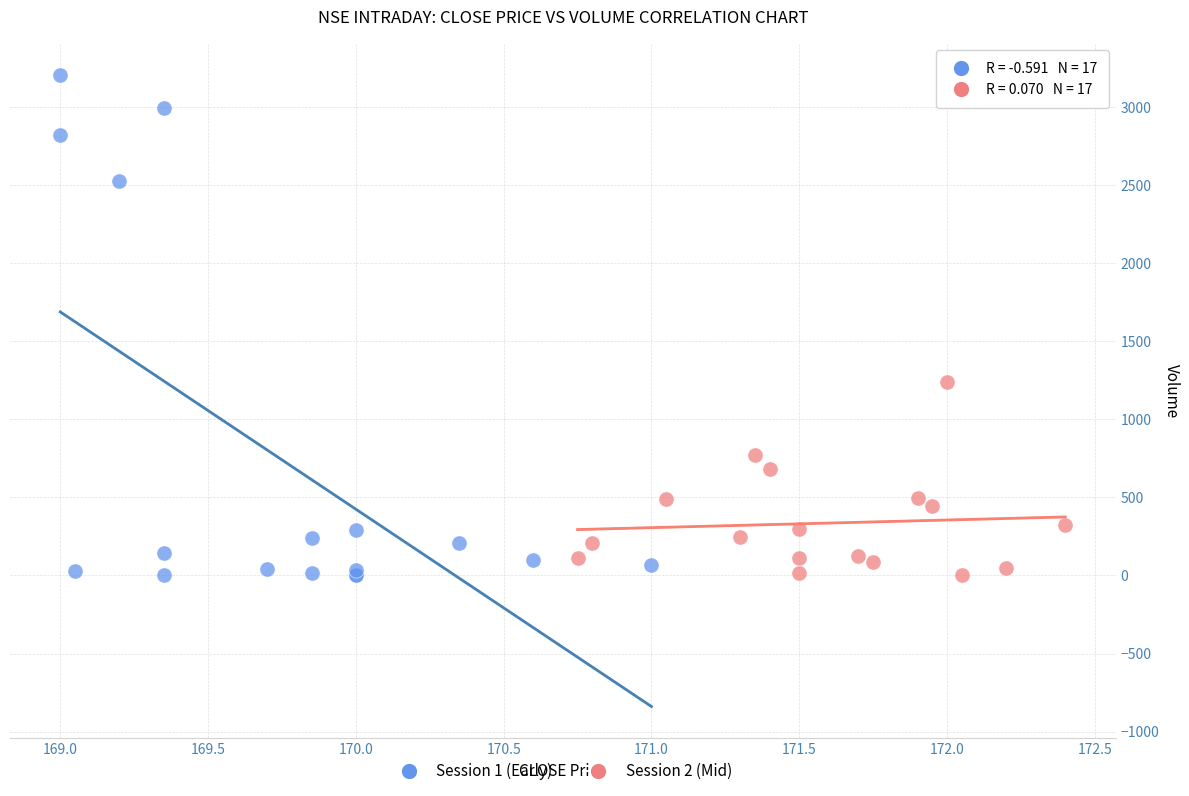

Which series contains the highest Y value?

Session 1 (Early)